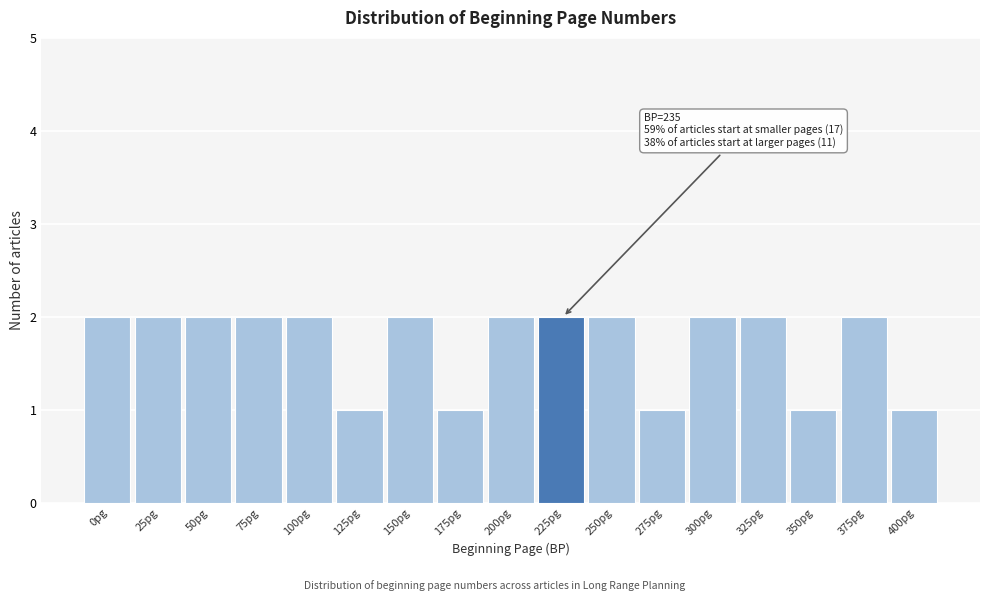

Reading left to right, list all the values displayed in this chart.

2	2	2	2	2	1	2	1	2	2	2	1	2	2	1	2	1